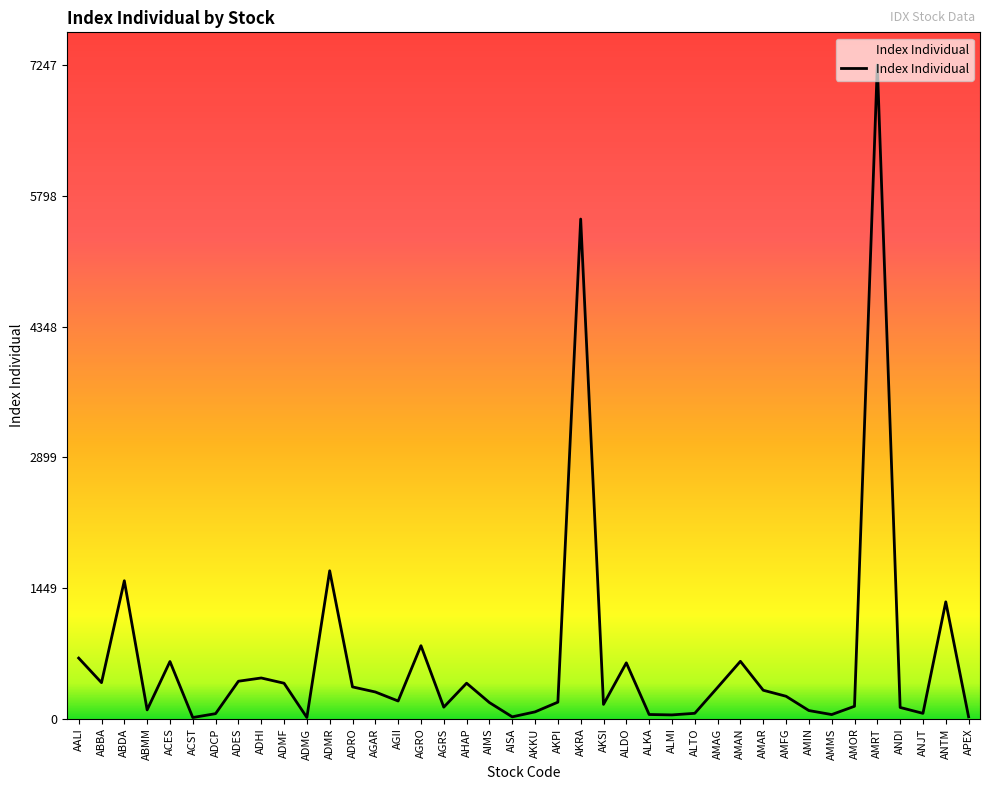

What value does the data have at ACST?

13.3